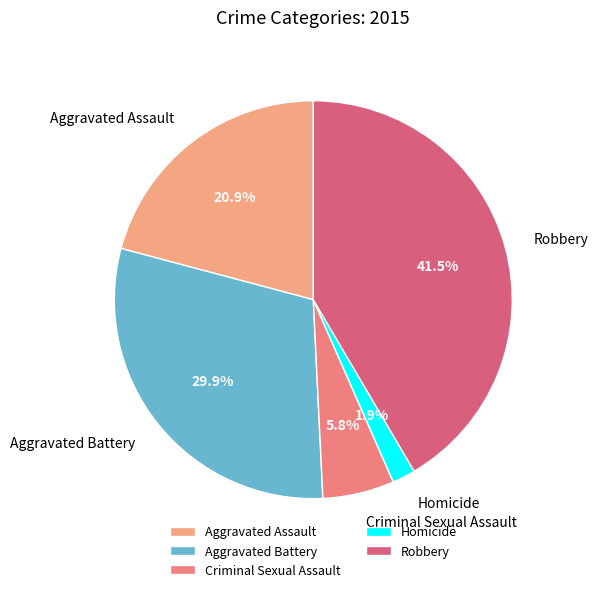

What is the ratio of the value at Aggravated Assault to the value at Aggravated Battery?

0.7